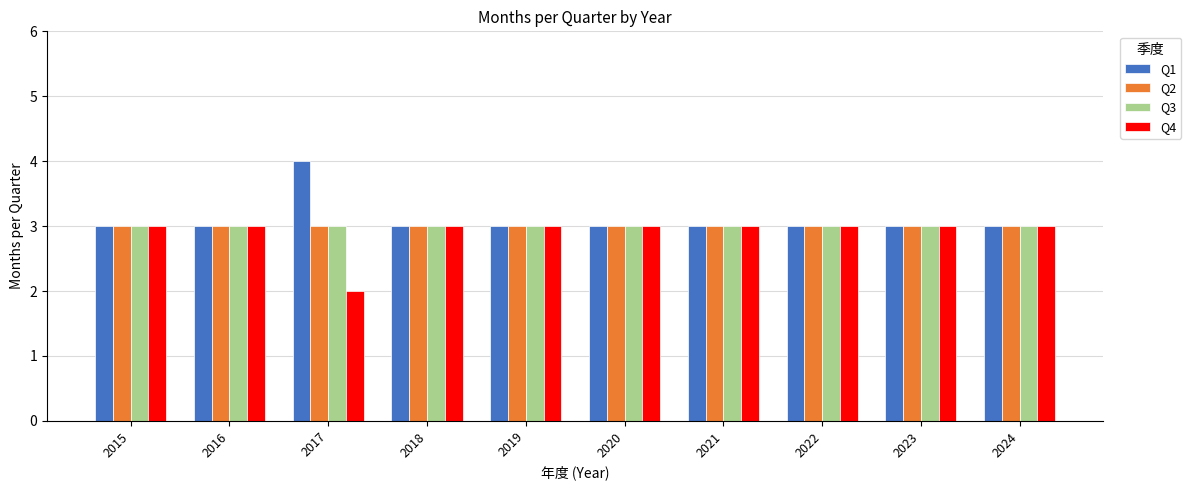

What is the sum of the Q1 values at 2017 and 2018?

7